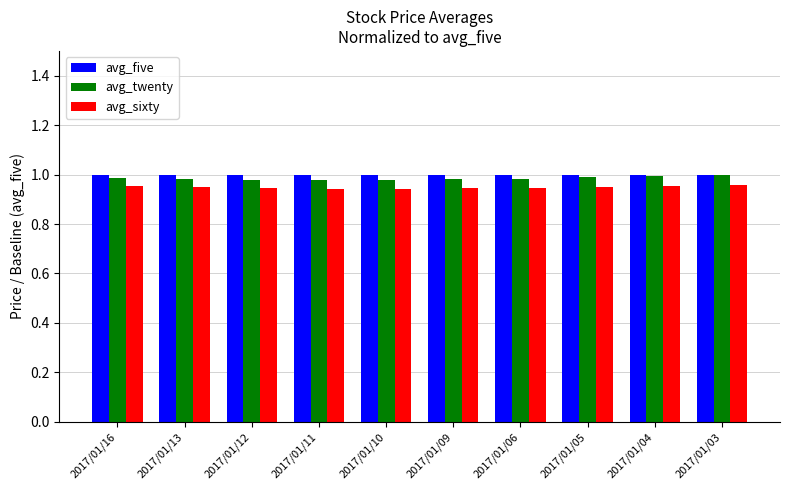

What is the sum of the avg_sixty values at 2017/01/12 and 2017/01/13?

1.9